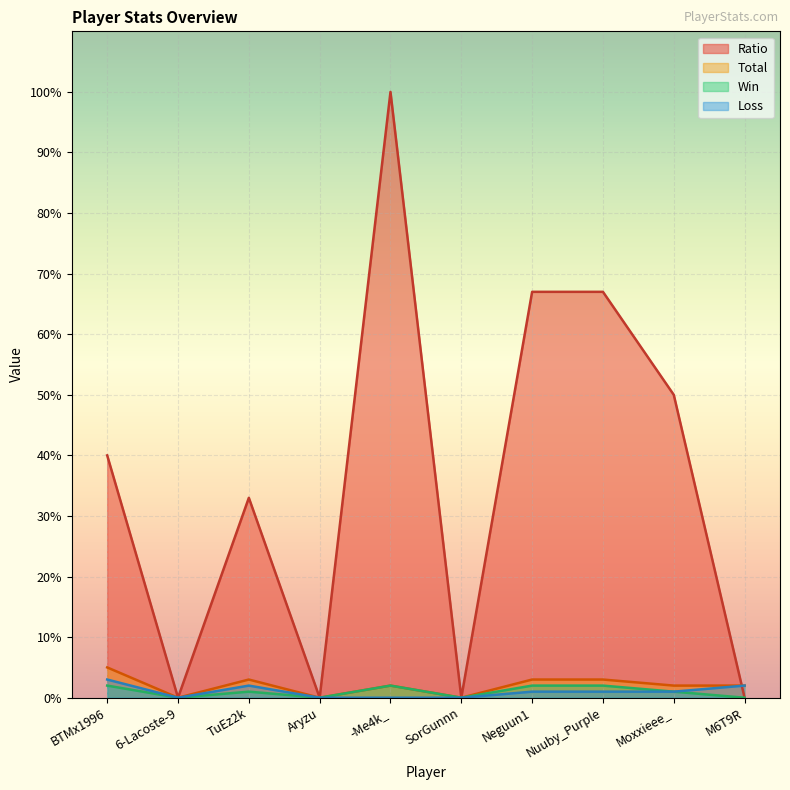

Which category has the lowest value in the Ratio series?

6-Lacoste-9